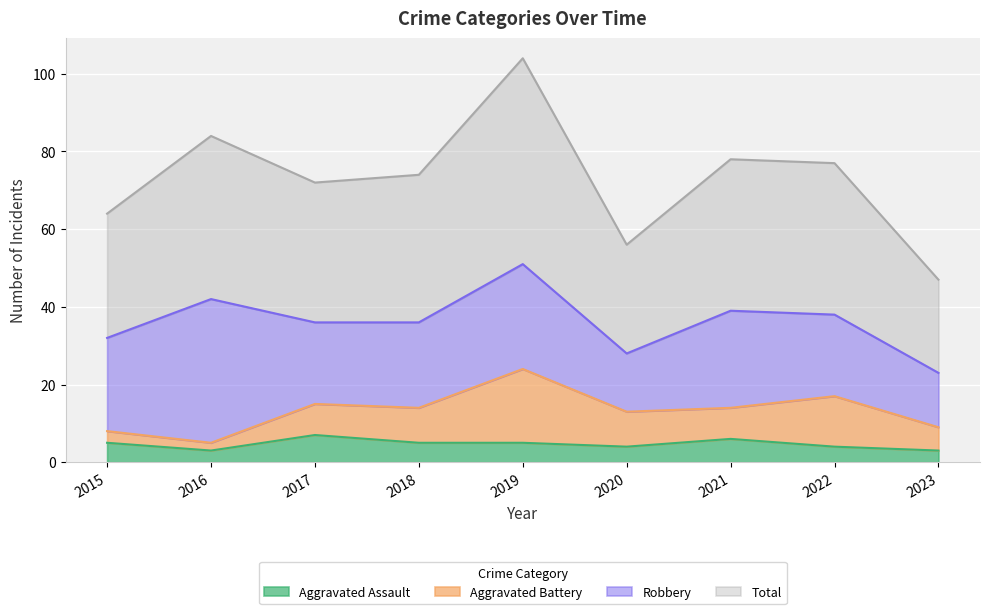

What value does the Aggravated Assault series have at 2021?

6